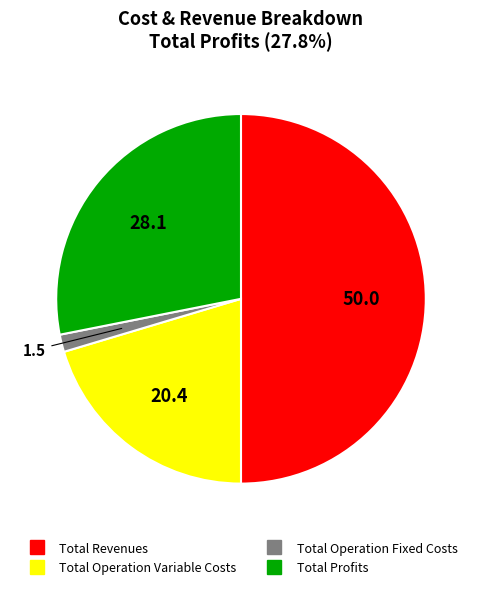

How many segments does this pie chart have?

4